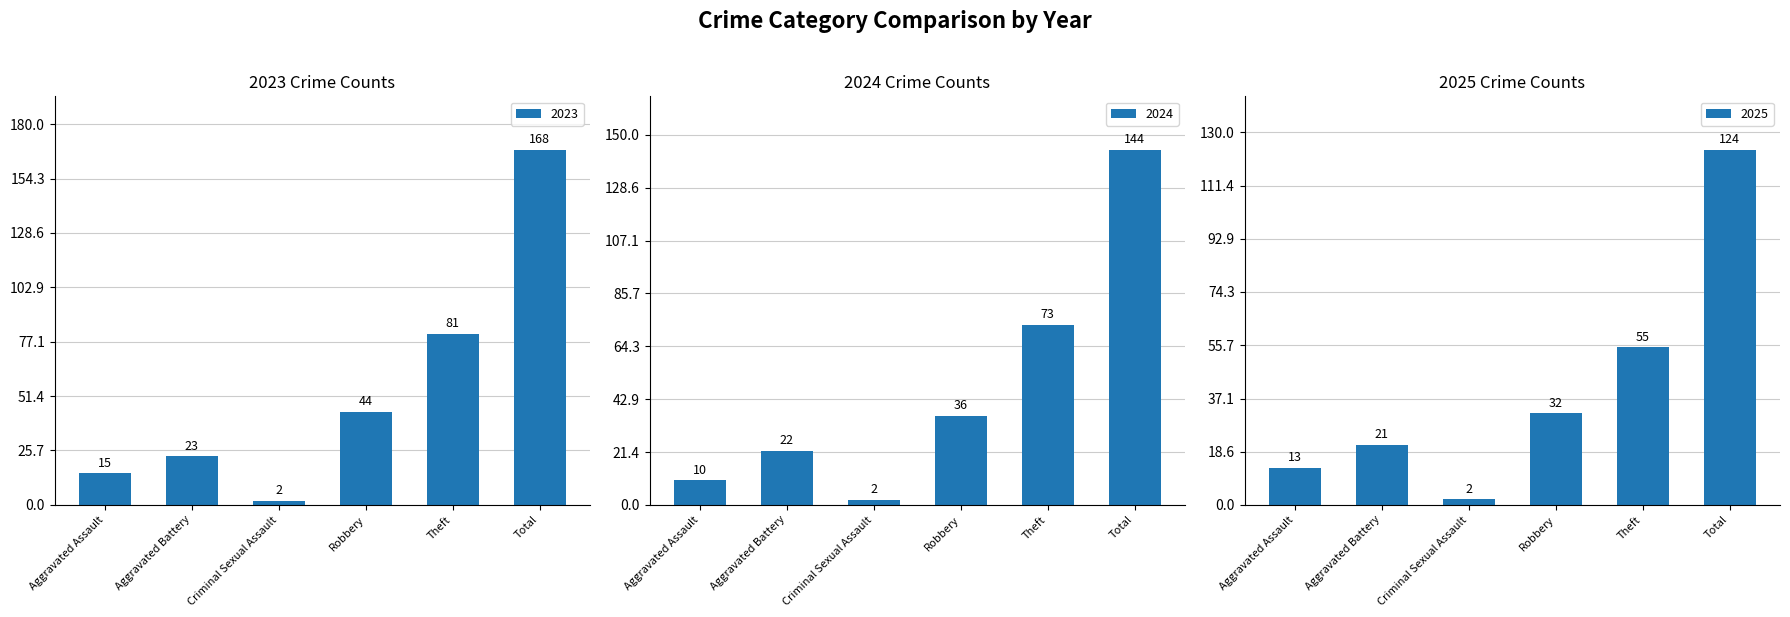

Rank the categories by 2025 value from lowest to highest.

Criminal Sexual Assault, Aggravated Assault, Aggravated Battery, Robbery, Theft, Total